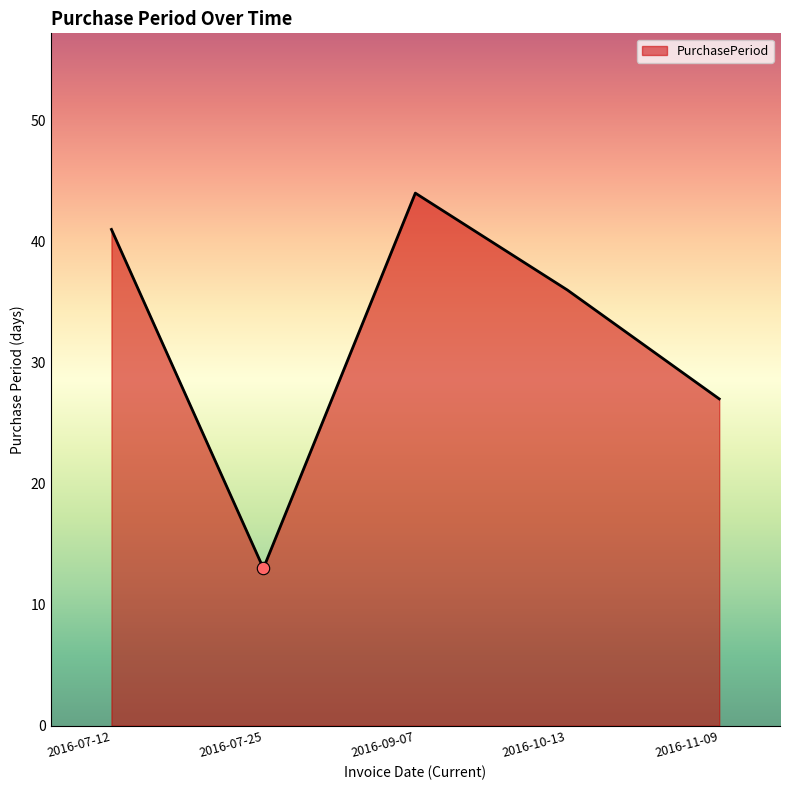

What is the change in value from 2016-07-12 to 2016-09-07?

+3